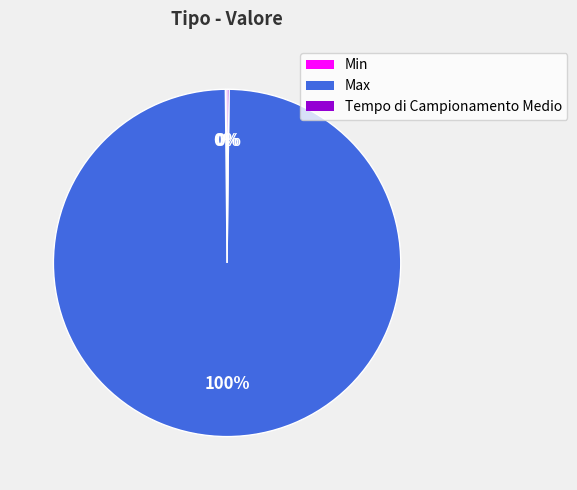

Is there any slice that represents more than half of the pie?

Yes